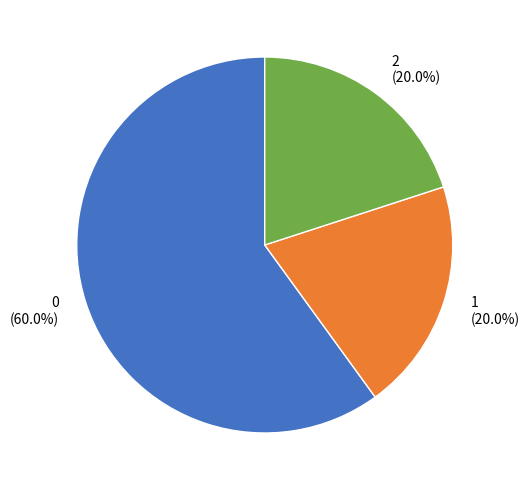

Approximately how many times larger is the value at 0 compared to 2?

3.0